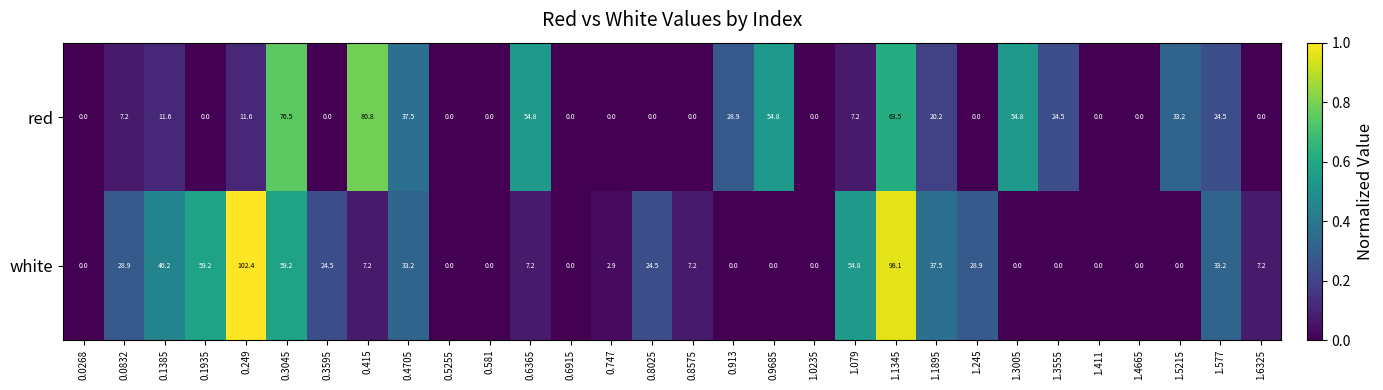

What is the spread (max minus min) of values at 1.1895?

17.3